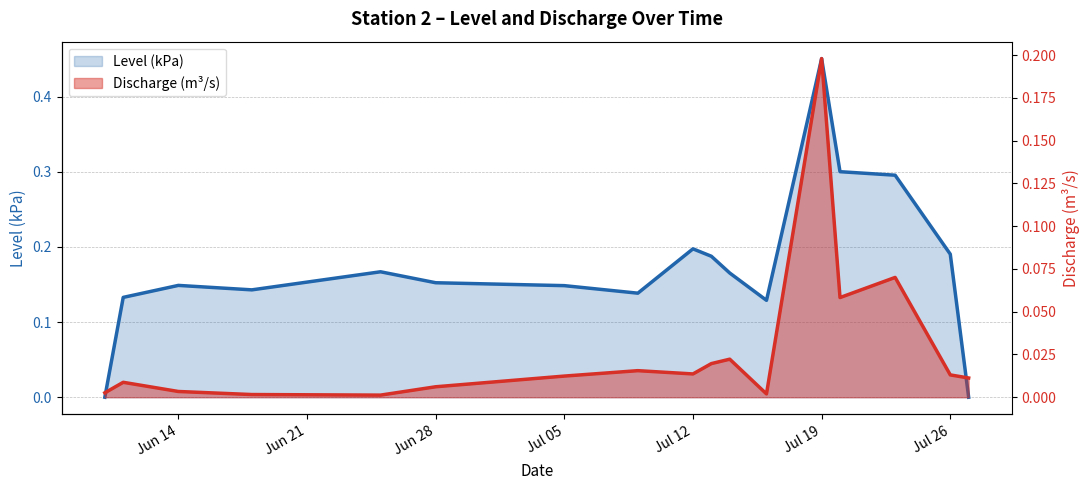

What is the sum of all Level (kPa) values?

2.9